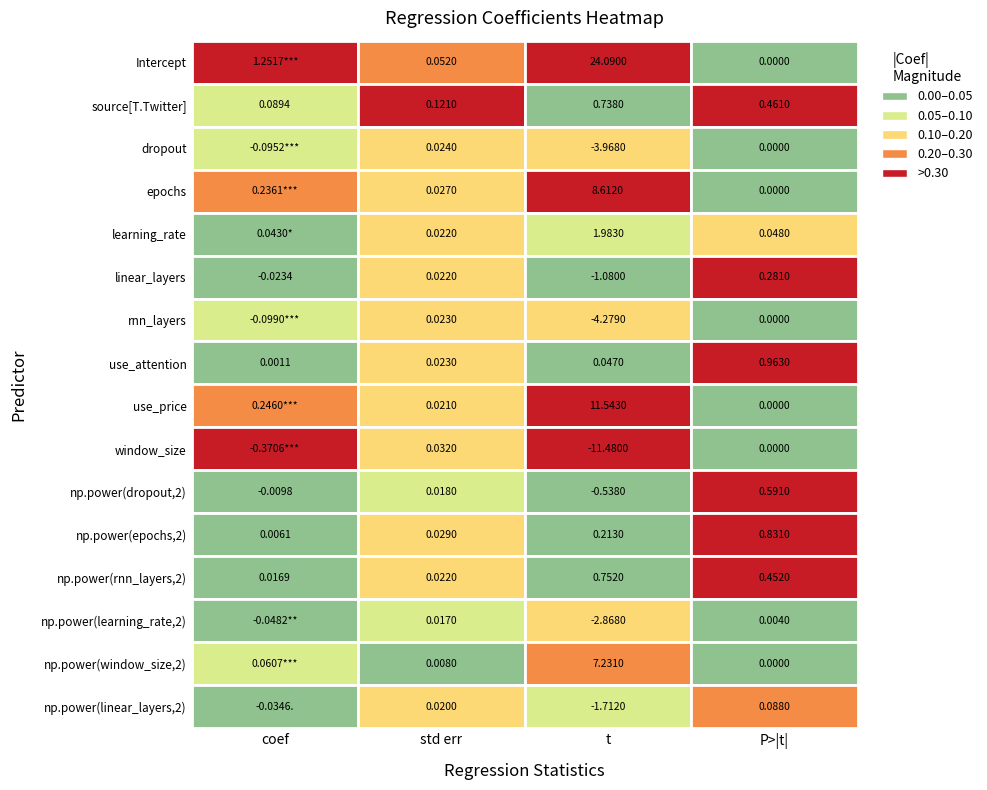

What is the sum of all dropout values?

-4.0